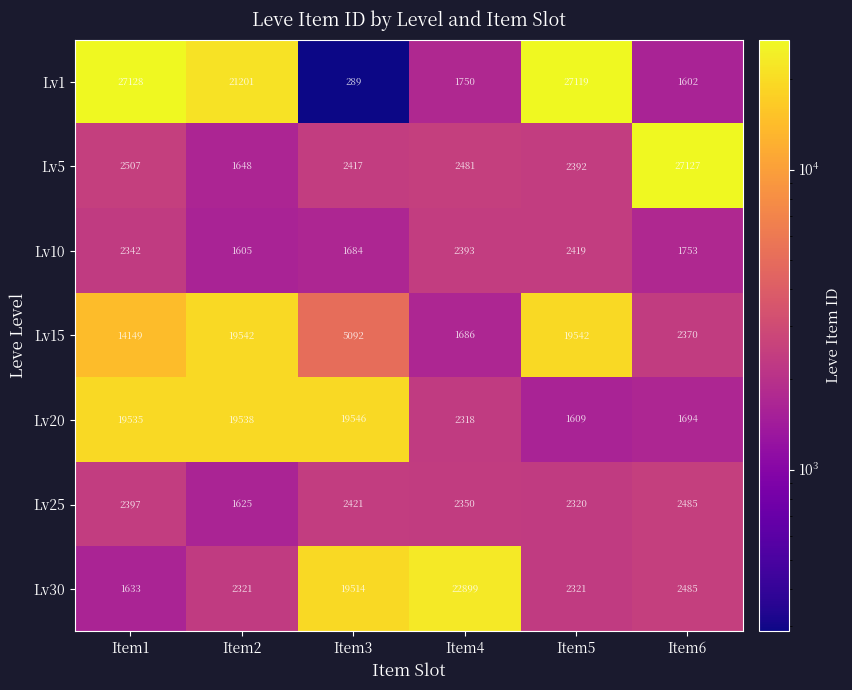

At which label is Lv25 closest to 2055?

Item5